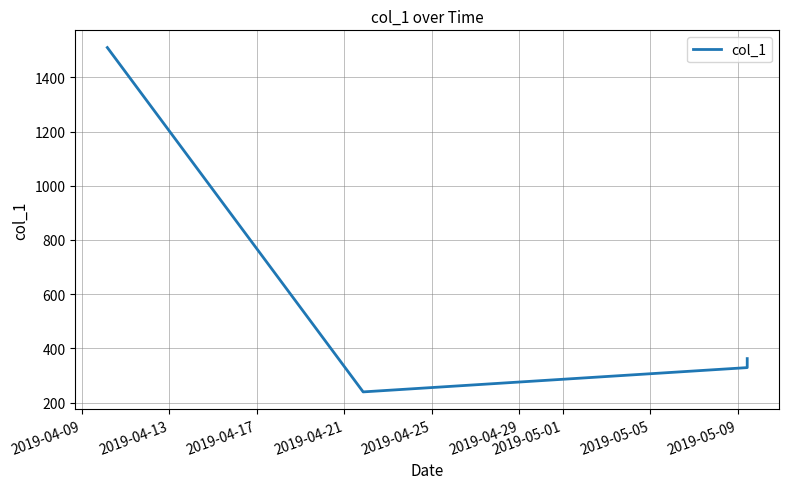

What is the maximum value shown in the chart?

1510.0